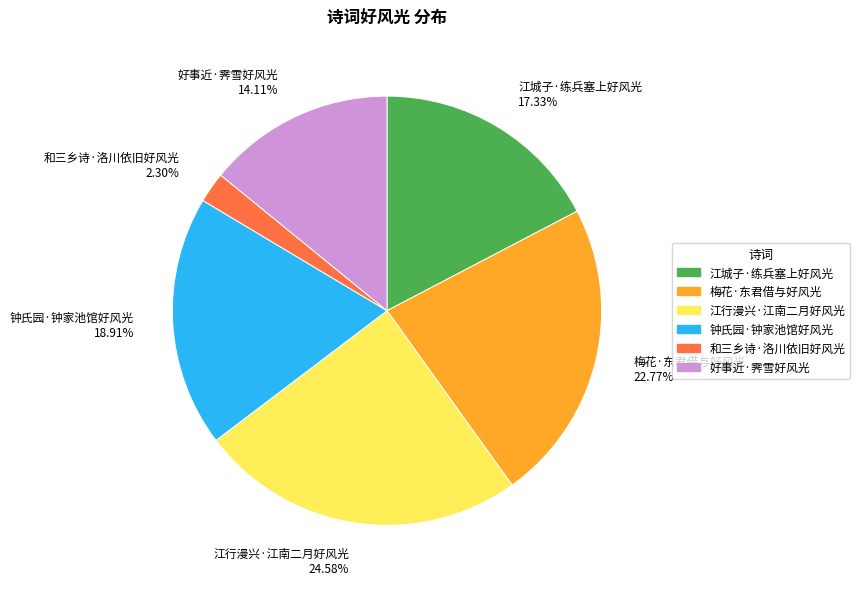

To the nearest percent, what is the difference between the largest and smallest slice percentages?

22%